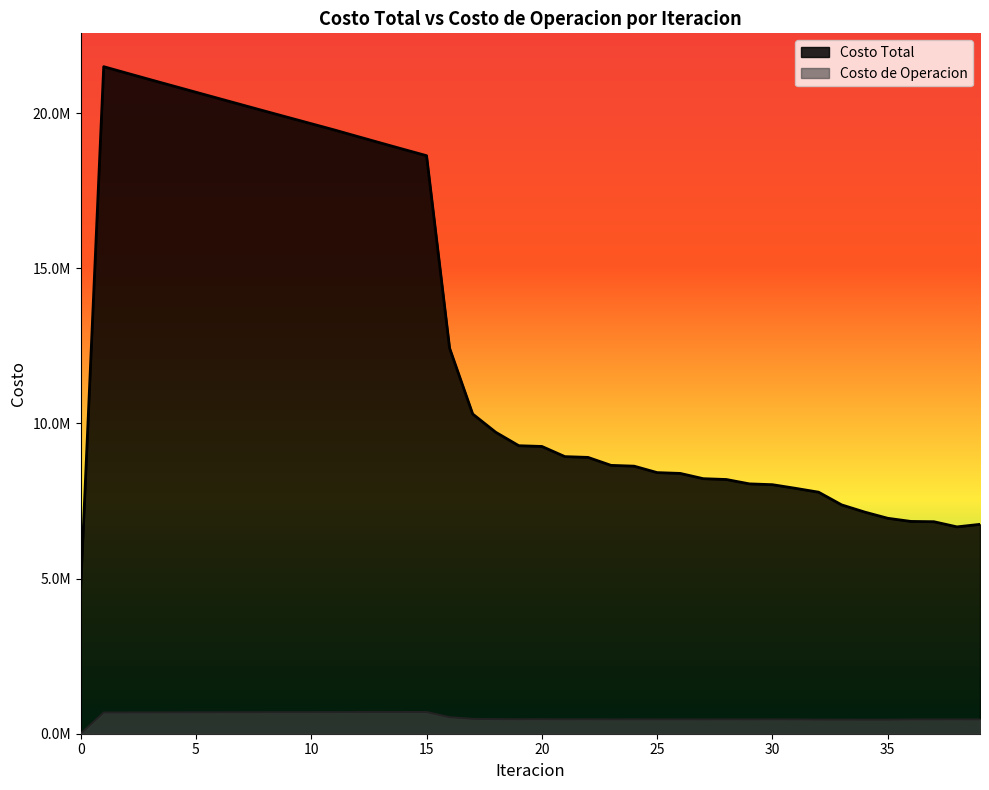

What is the difference between the maximum and minimum values in the Costo de Operacion series?

699574.9